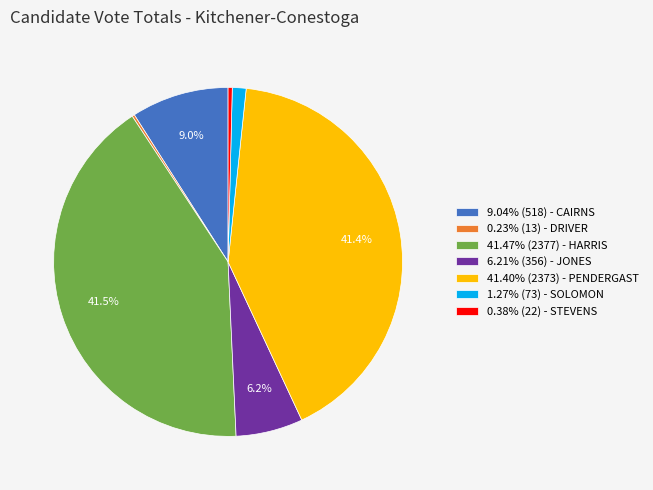

Does 41.40% (2373) - PENDERGAST account for over 50% of the chart?

No